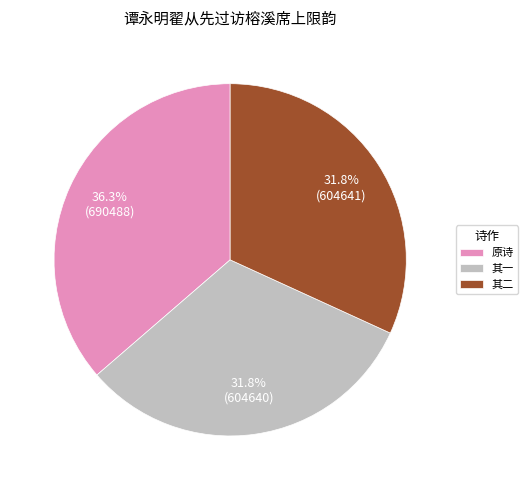

Do 其二 and 原诗 together represent more than half of the pie?

Yes